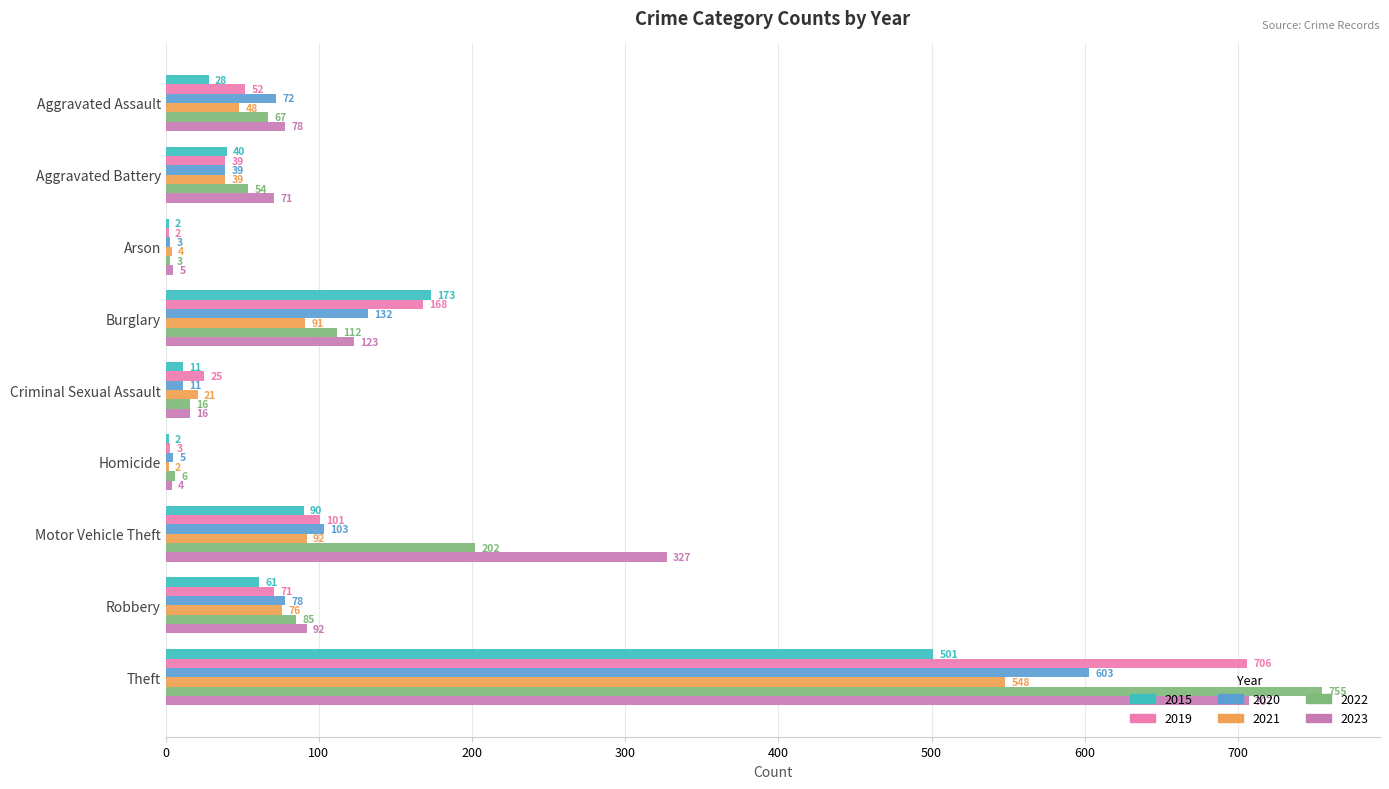

What is the sum of the 2019 values at Criminal Sexual Assault and Motor Vehicle Theft?

126